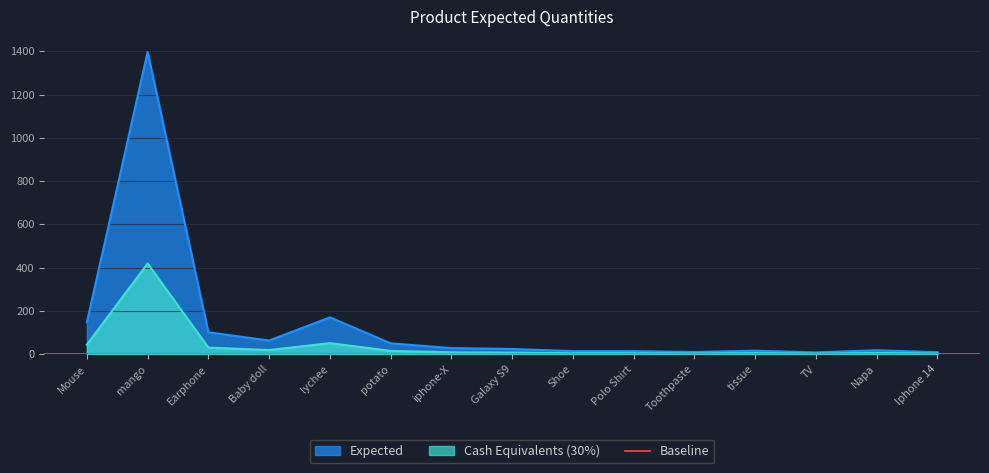

List the labels in order of value, smallest first.

TV, Iphone 14, Toothpaste, Shoe, Polo Shirt, tissue, Napa, Galaxy S9, iphone-X, potato, Baby doll, Earphone, Mouse, lychee, mango